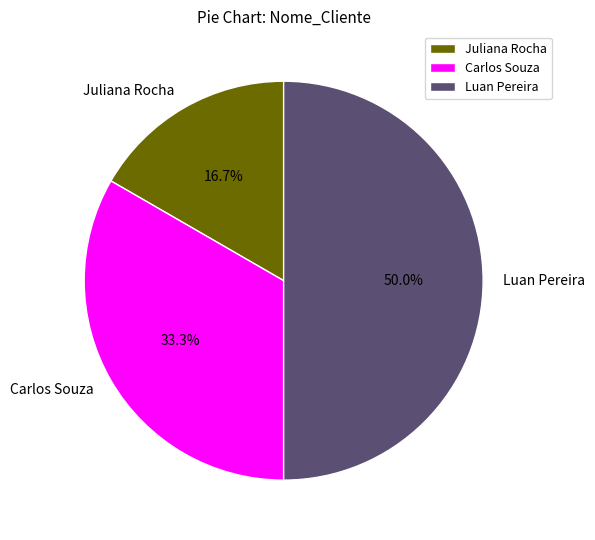

What is the total percentage of Luan Pereira and Juliana Rocha?

66.7%